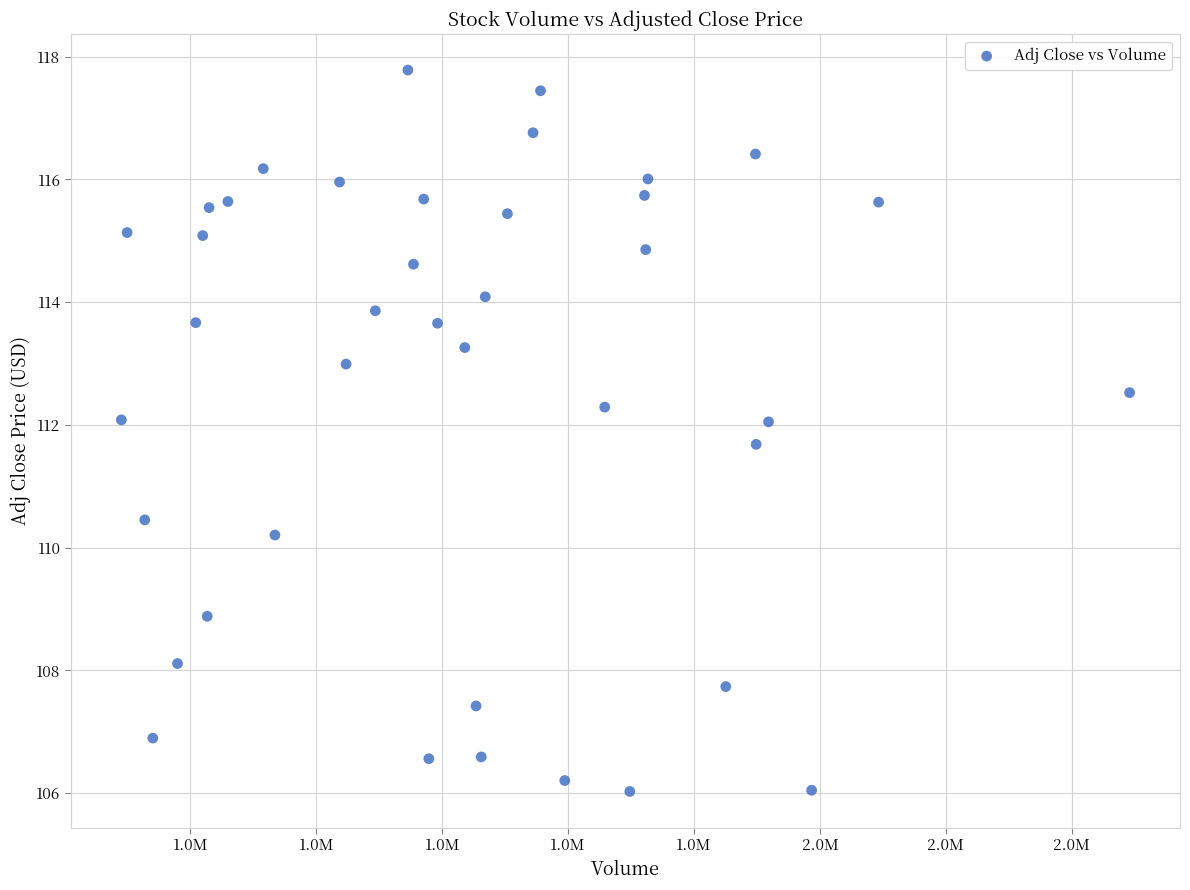

What is the range of X values (max minus min)?

1601500.0